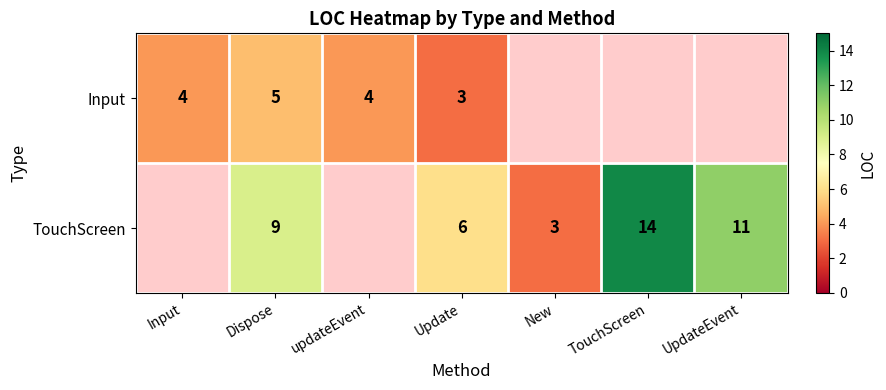

What is the difference between the TouchScreen values at Update and TouchScreen?

8